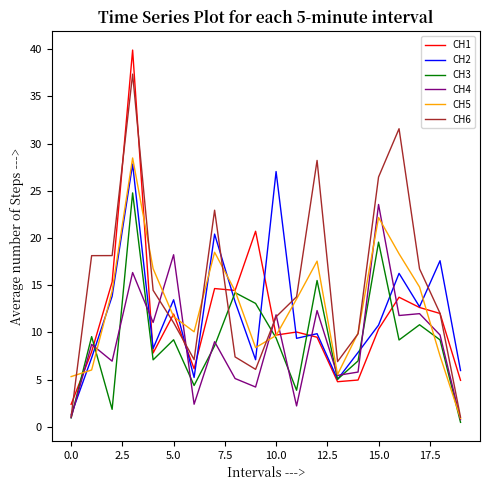

Which series has the largest total across all categories?

CH6